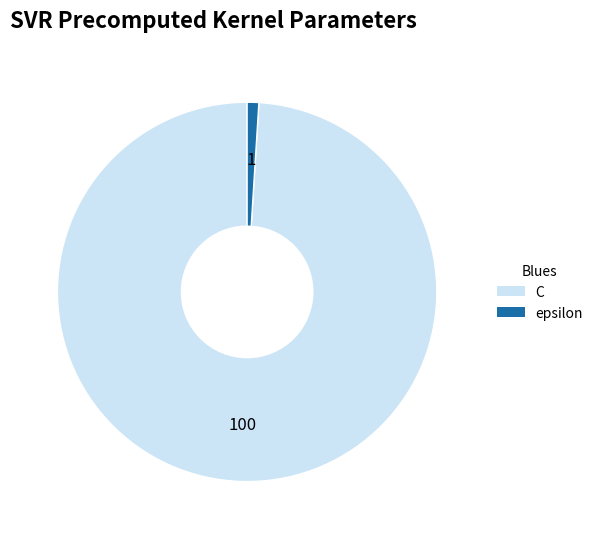

Rank the categories by value from highest to lowest.

C, epsilon